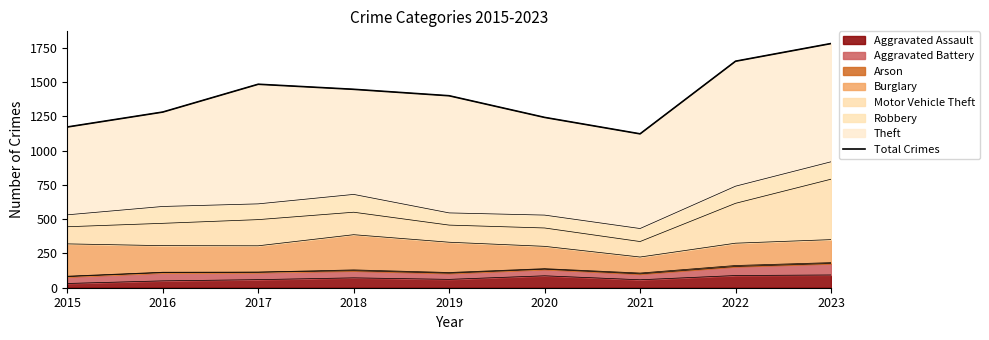

What is the change in value from 2019 to 2022?

+252